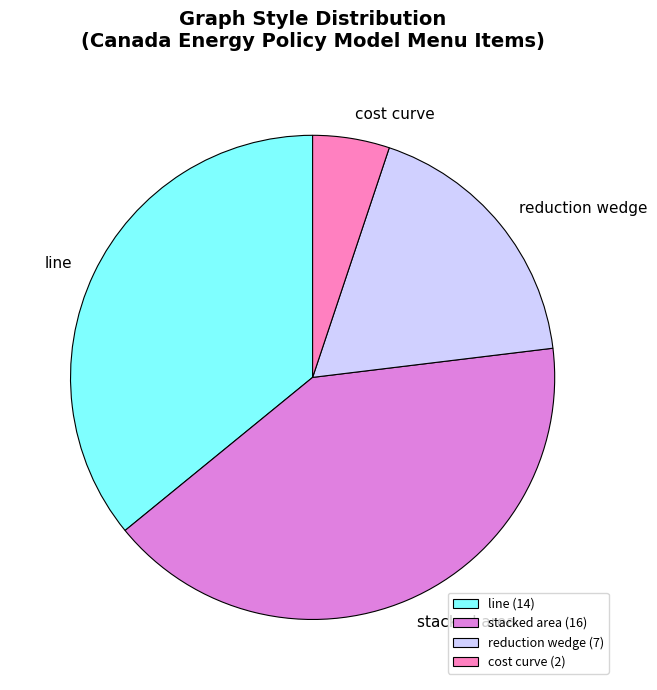

How many slices are in this pie chart?

4